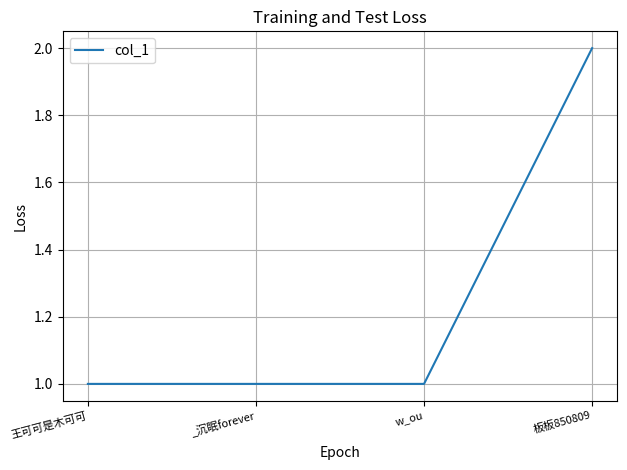

Is it true that the value at w_ou is 2?

False